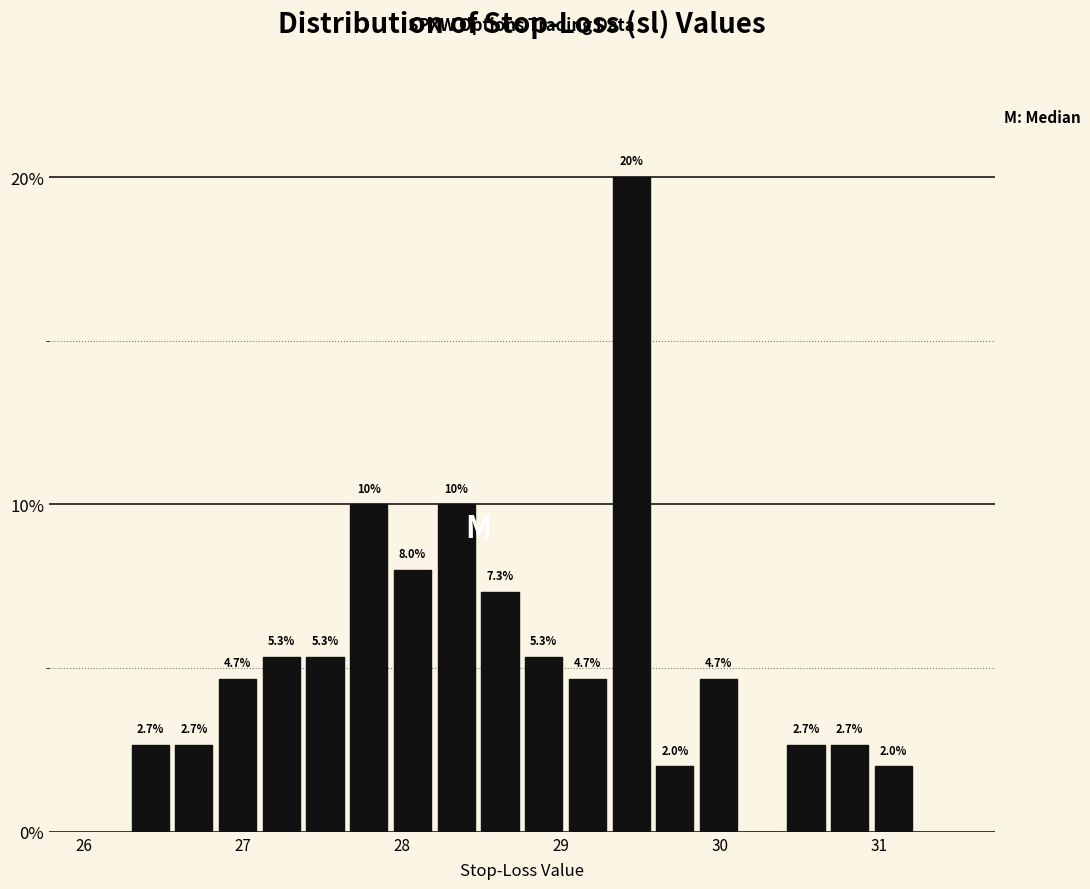

Read against the x-axis, roughly where is the centre of the tallest bar?

29.4